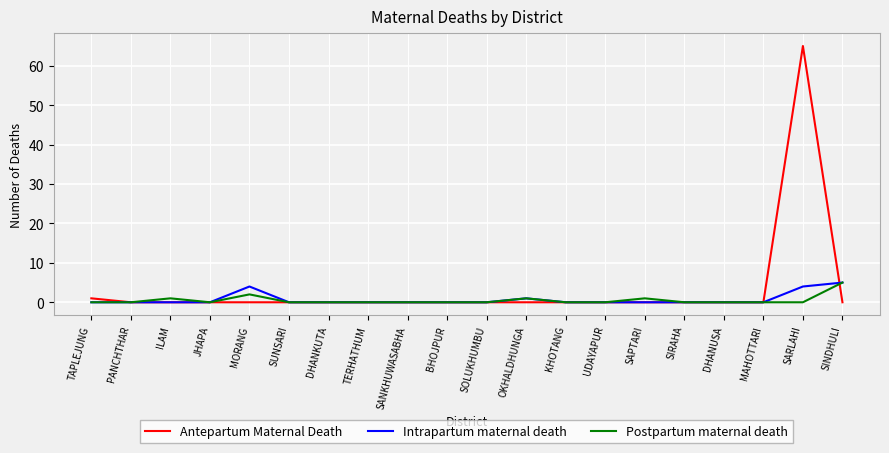

What is the difference between the maximum and minimum values in the Postpartum maternal death series?

5